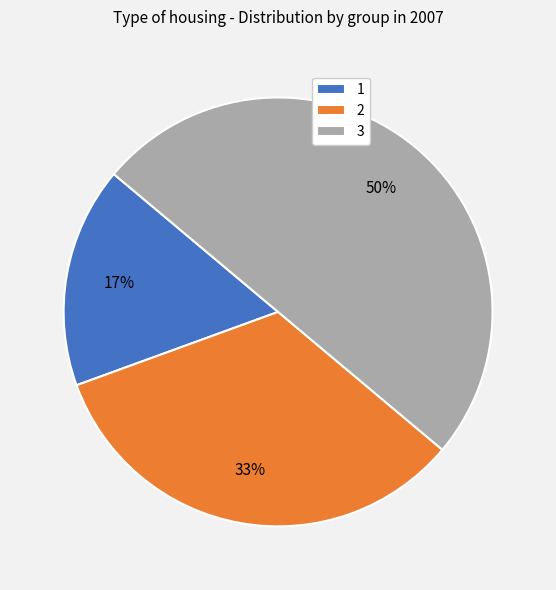

Which category has the smallest portion of the pie?

1